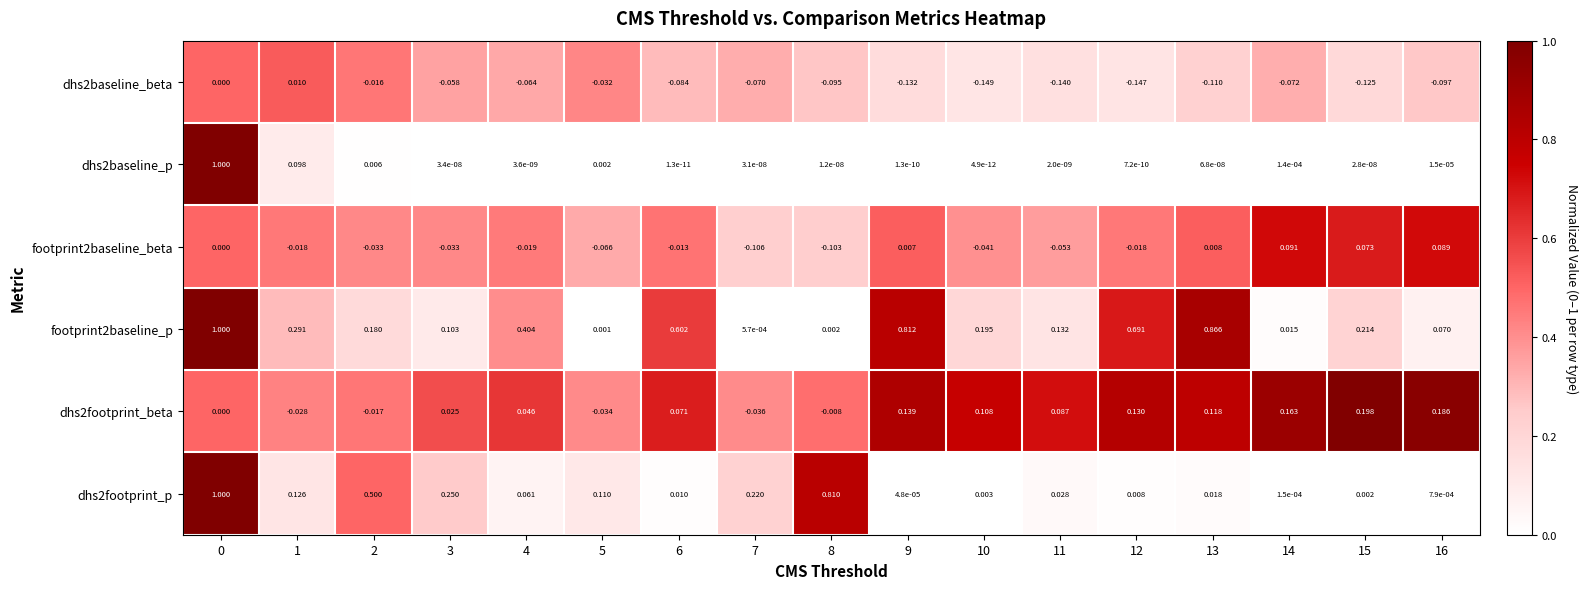

Reading right to left, what are all the values shown in this chart?

dhs2baseline_beta: 16=-0.1	15=-0.1	14=-0.1	13=-0.1	12=-0.1	11=-0.1	10=-0.1	9=-0.1	8=-0.1	7=-0.1	6=-0.1	5=-0.0	4=-0.1	3=-0.1	2=-0.0	1=0.0	0=0.0
dhs2baseline_p: 16=0.0	15=0.0	14=0.0	13=0.0	12=0.0	11=0.0	10=0.0	9=0.0	8=0.0	7=0.0	6=0.0	5=0.0	4=0.0	3=0.0	2=0.0	1=0.1	0=1.0
footprint2baseline_beta: 16=0.1	15=0.1	14=0.1	13=0.0	12=-0.0	11=-0.1	10=-0.0	9=0.0	8=-0.1	7=-0.1	6=-0.0	5=-0.1	4=-0.0	3=-0.0	2=-0.0	1=-0.0	0=0.0
footprint2baseline_p: 16=0.1	15=0.2	14=0.0	13=0.9	12=0.7	11=0.1	10=0.2	9=0.8	8=0.0	7=0.0	6=0.6	5=0.0	4=0.4	3=0.1	2=0.2	1=0.3	0=1.0
dhs2footprint_beta: 16=0.2	15=0.2	14=0.2	13=0.1	12=0.1	11=0.1	10=0.1	9=0.1	8=-0.0	7=-0.0	6=0.1	5=-0.0	4=0.0	3=0.0	2=-0.0	1=-0.0	0=0.0
dhs2footprint_p: 16=0.0	15=0.0	14=0.0	13=0.0	12=0.0	11=0.0	10=0.0	9=0.0	8=0.8	7=0.2	6=0.0	5=0.1	4=0.1	3=0.2	2=0.5	1=0.1	0=1.0